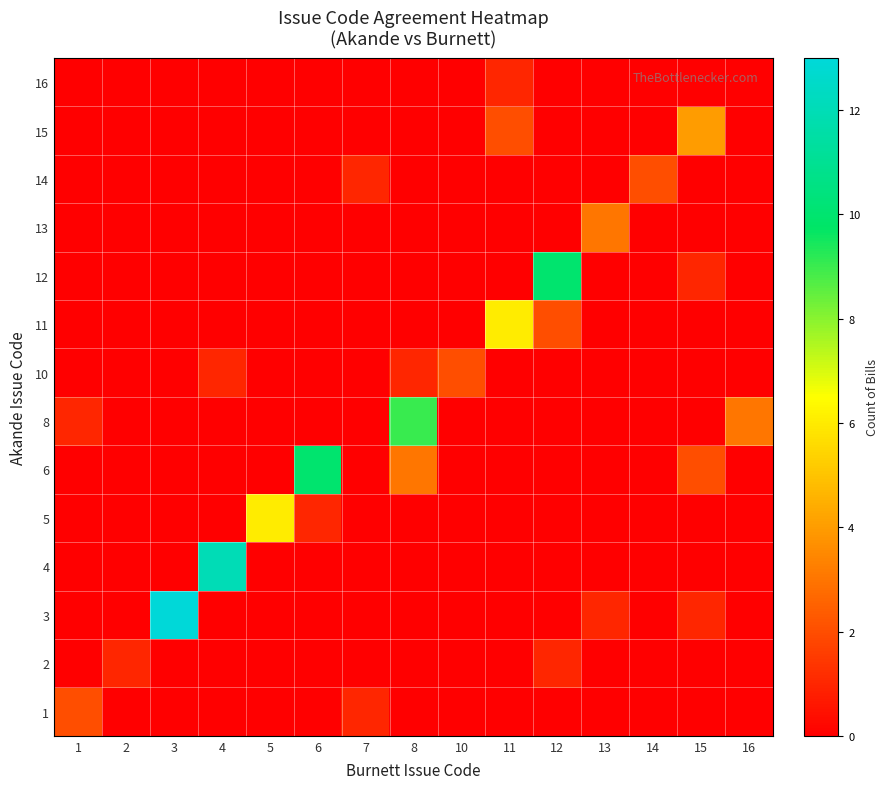

Reading left to right, extract all data points from this chart.

1: 1=2	2=0	3=0	4=0	5=0	6=0	7=1	8=0	10=0	11=0	12=0	13=0	14=0	15=0	16=0
2: 1=0	2=1	3=0	4=0	5=0	6=0	7=0	8=0	10=0	11=0	12=1	13=0	14=0	15=0	16=0
3: 1=0	2=0	3=13	4=0	5=0	6=0	7=0	8=0	10=0	11=0	12=0	13=1	14=0	15=1	16=0
4: 1=0	2=0	3=0	4=12	5=0	6=0	7=0	8=0	10=0	11=0	12=0	13=0	14=0	15=0	16=0
5: 1=0	2=0	3=0	4=0	5=6	6=1	7=0	8=0	10=0	11=0	12=0	13=0	14=0	15=0	16=0
6: 1=0	2=0	3=0	4=0	5=0	6=10	7=0	8=3	10=0	11=0	12=0	13=0	14=0	15=2	16=0
8: 1=1	2=0	3=0	4=0	5=0	6=0	7=0	8=9	10=0	11=0	12=0	13=0	14=0	15=0	16=3
10: 1=0	2=0	3=0	4=1	5=0	6=0	7=0	8=1	10=2	11=0	12=0	13=0	14=0	15=0	16=0
11: 1=0	2=0	3=0	4=0	5=0	6=0	7=0	8=0	10=0	11=6	12=2	13=0	14=0	15=0	16=0
12: 1=0	2=0	3=0	4=0	5=0	6=0	7=0	8=0	10=0	11=0	12=10	13=0	14=0	15=1	16=0
13: 1=0	2=0	3=0	4=0	5=0	6=0	7=0	8=0	10=0	11=0	12=0	13=3	14=0	15=0	16=0
14: 1=0	2=0	3=0	4=0	5=0	6=0	7=1	8=0	10=0	11=0	12=0	13=0	14=2	15=0	16=0
15: 1=0	2=0	3=0	4=0	5=0	6=0	7=0	8=0	10=0	11=2	12=0	13=0	14=0	15=4	16=0
16: 1=0	2=0	3=0	4=0	5=0	6=0	7=0	8=0	10=0	11=1	12=0	13=0	14=0	15=0	16=0